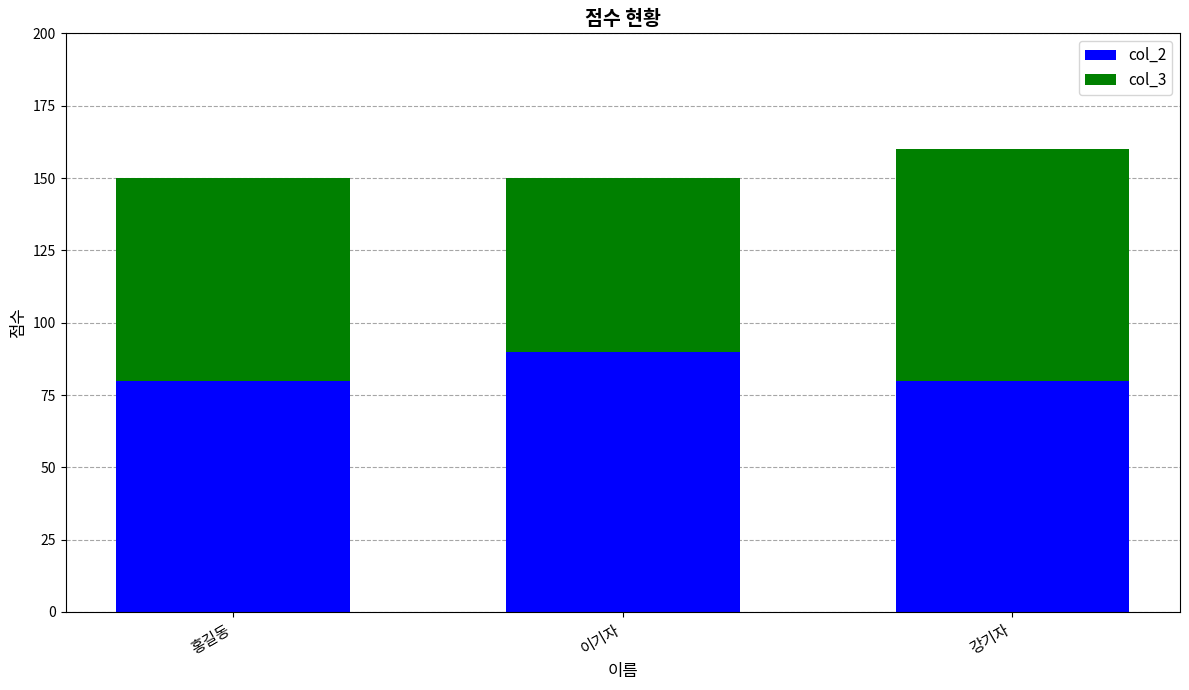

What are all the series names shown in the legend?

col_2, col_3